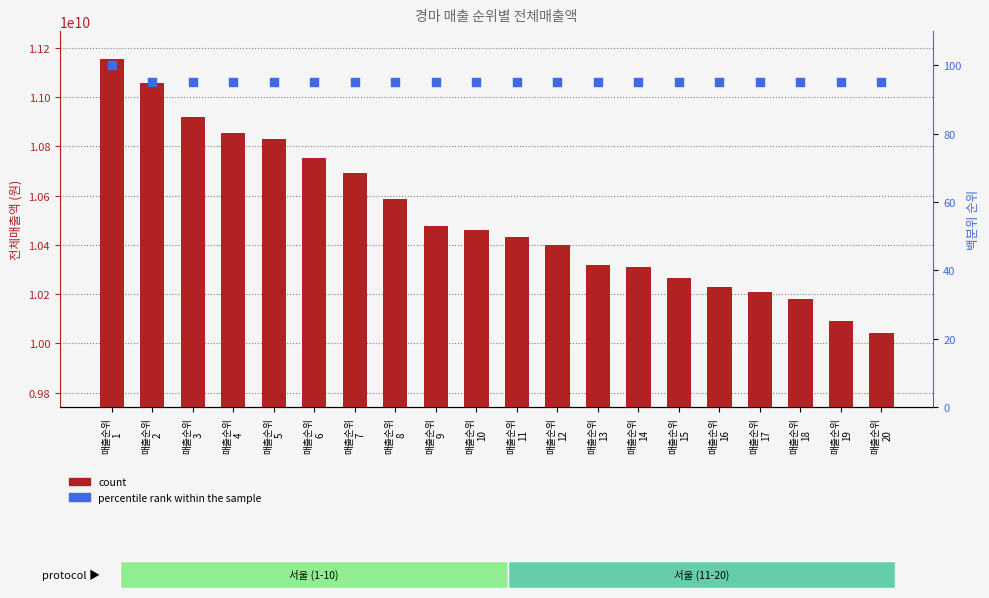

Which series has the widest spread of Y values?

count